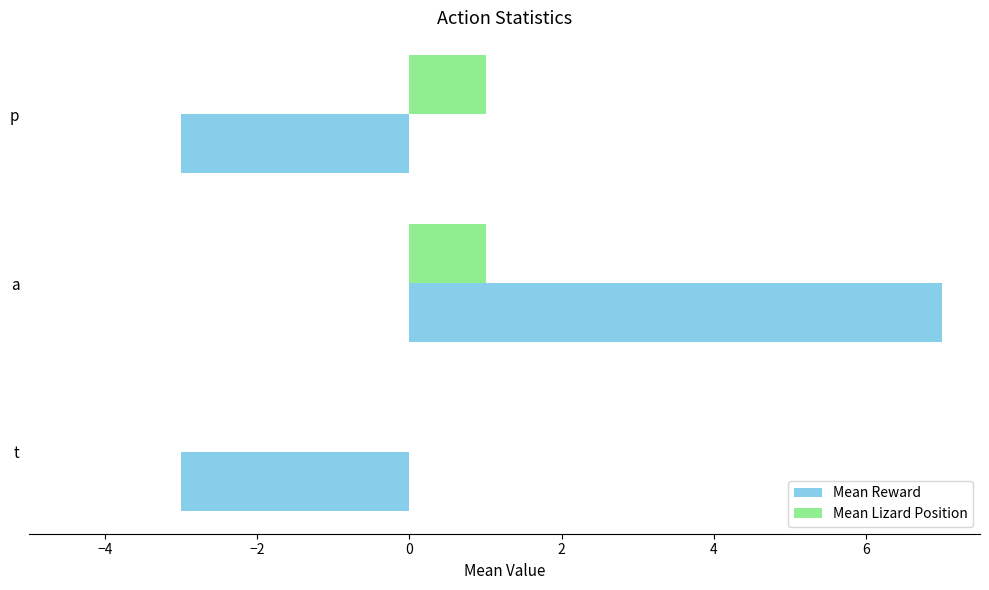

What is the total value across all series at t?

-3